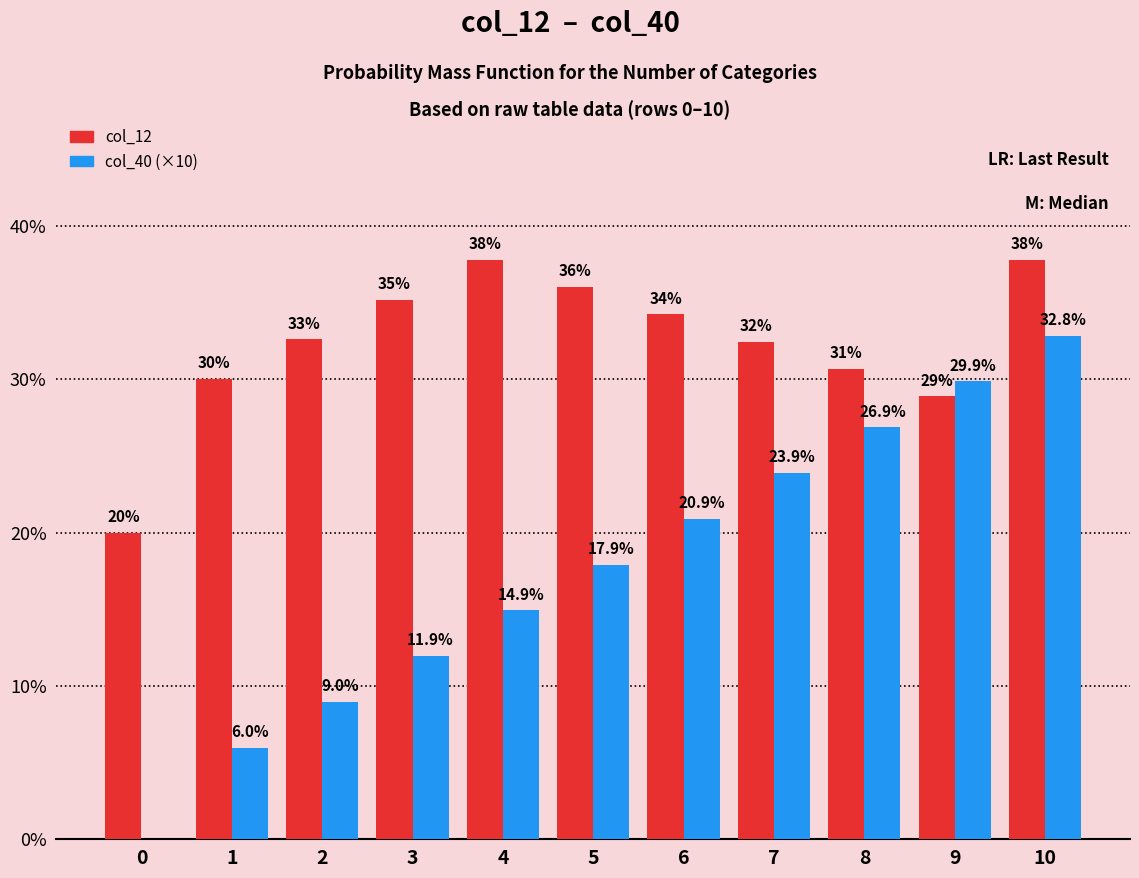

What are all the series names shown in the legend?

col_12, col_40 (×10)